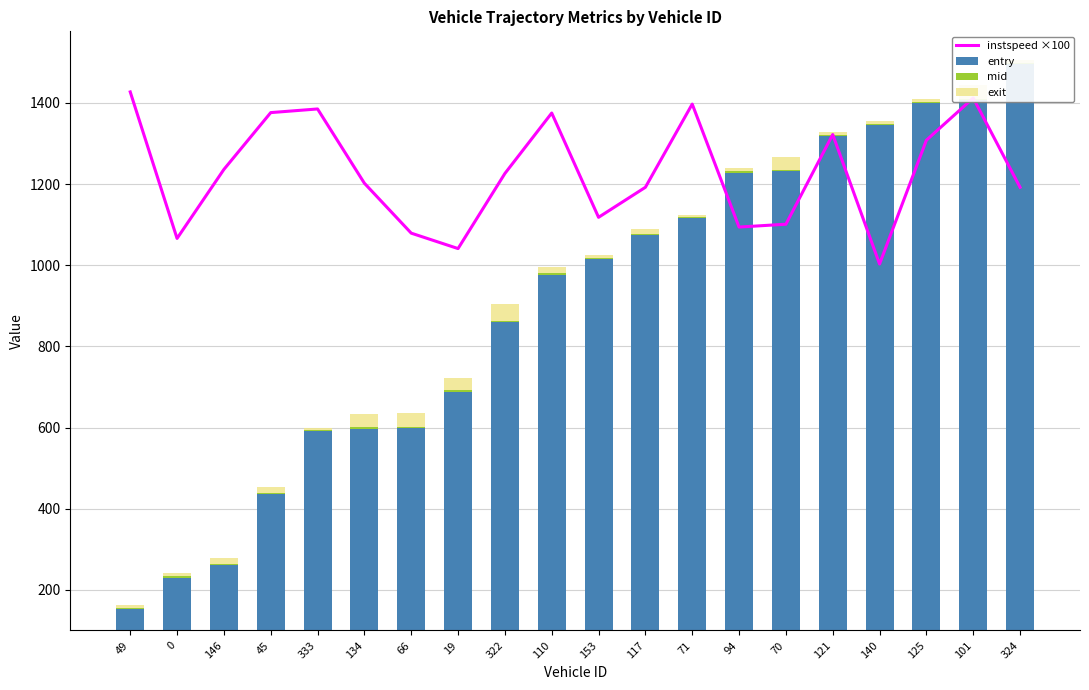

What is the difference between the second highest and minimum values in the entry series?

1254.0